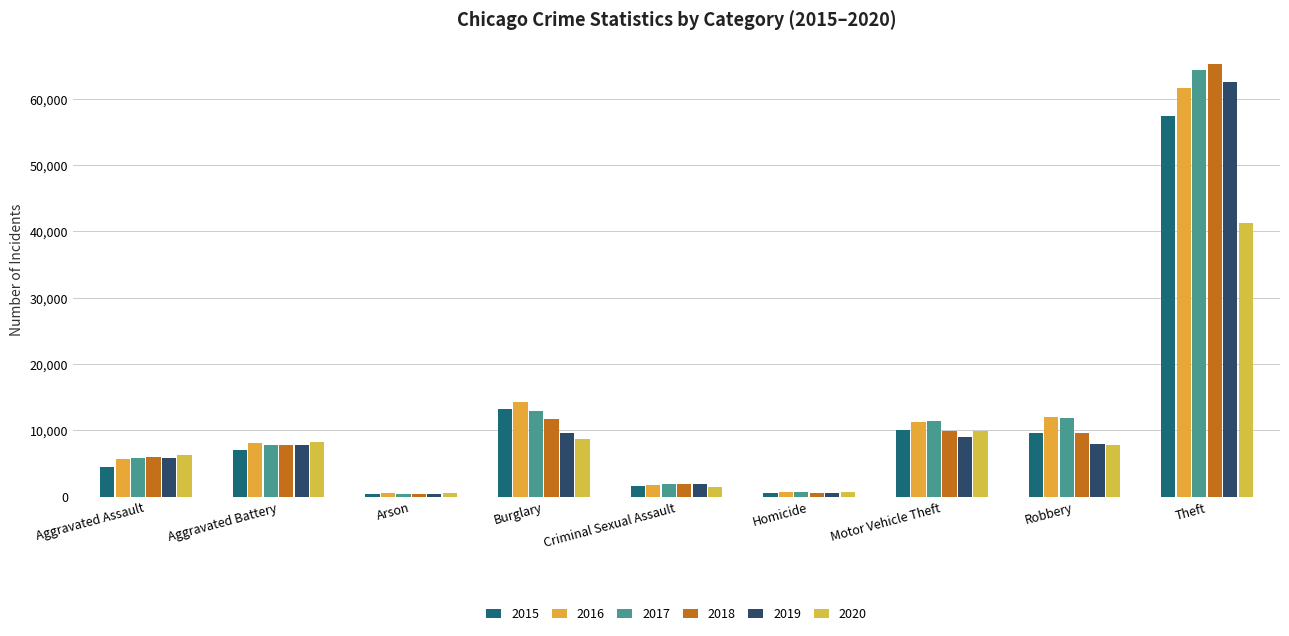

What is the difference between the maximum and minimum values in the 2019 series?

62100